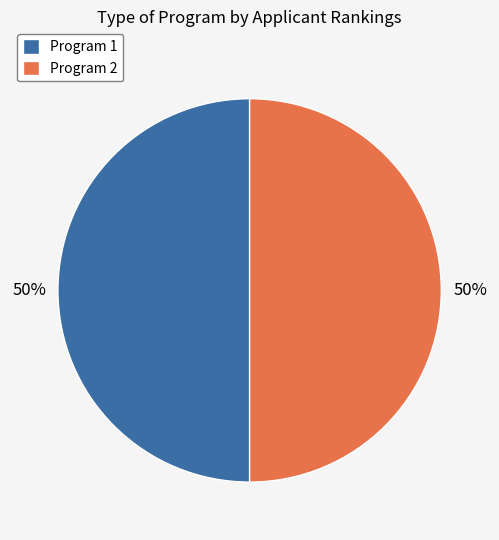

What percentage is the Program 1 slice, to the nearest percent?

50%